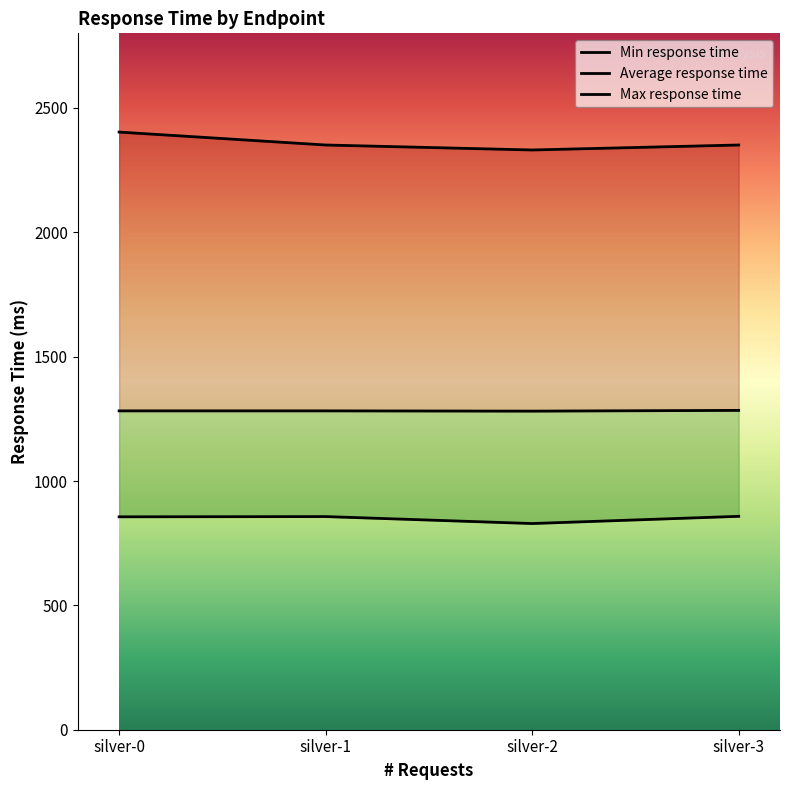

Reading left to right, what are all the values shown in this chart?

Min response time: silver-0=856	silver-1=857	silver-2=829	silver-3=858
Average response time: silver-0=1282	silver-1=1282	silver-2=1281	silver-3=1284
Max response time: silver-0=2403	silver-1=2351	silver-2=2331	silver-3=2351